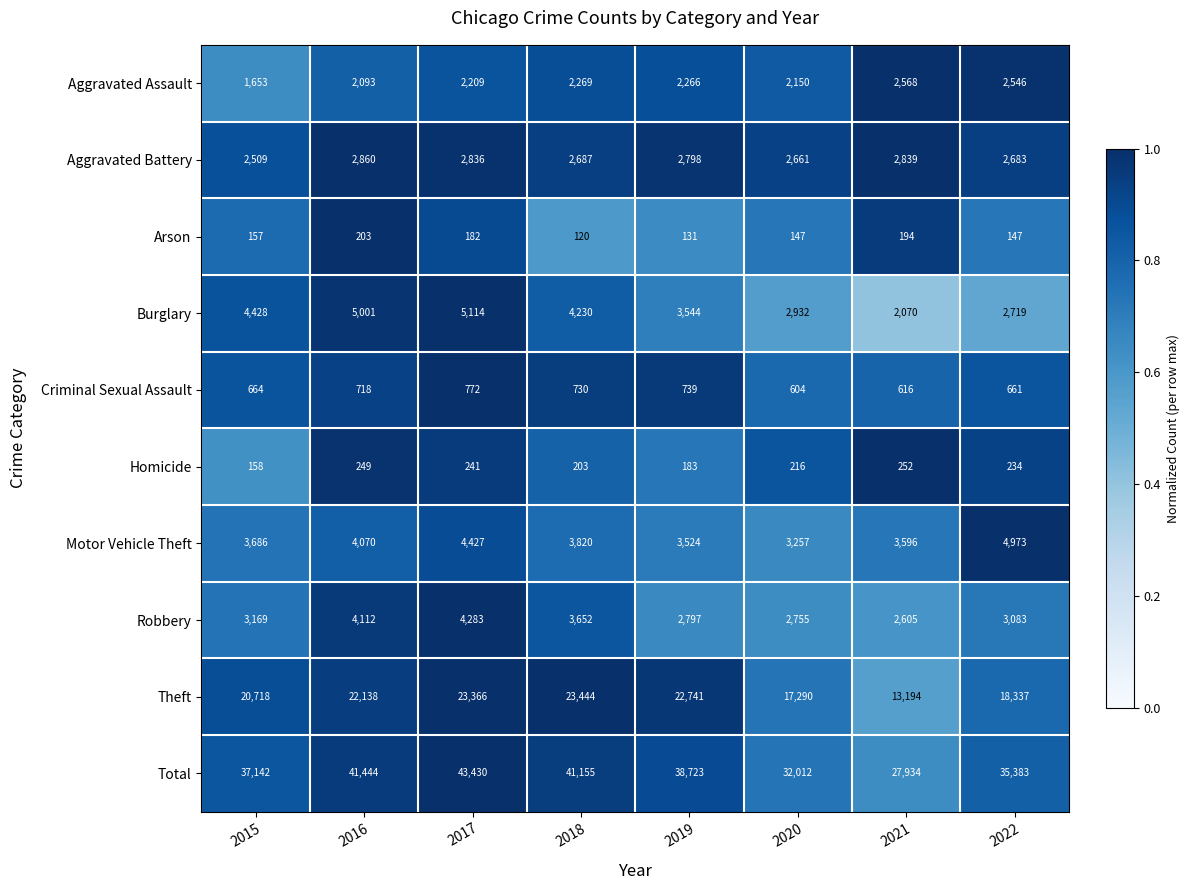

Which series has the widest spread of values?

Total